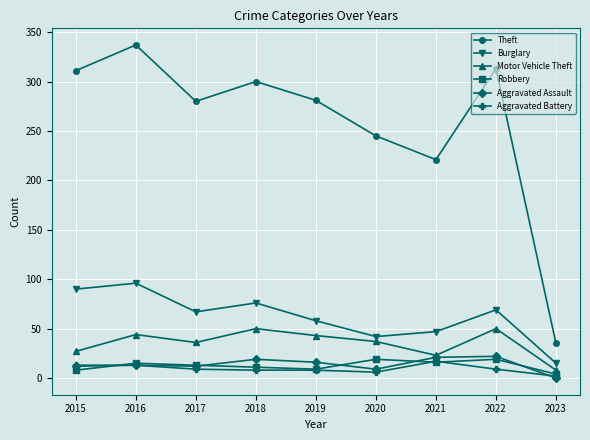

How many values in the Theft series are below 281?

4